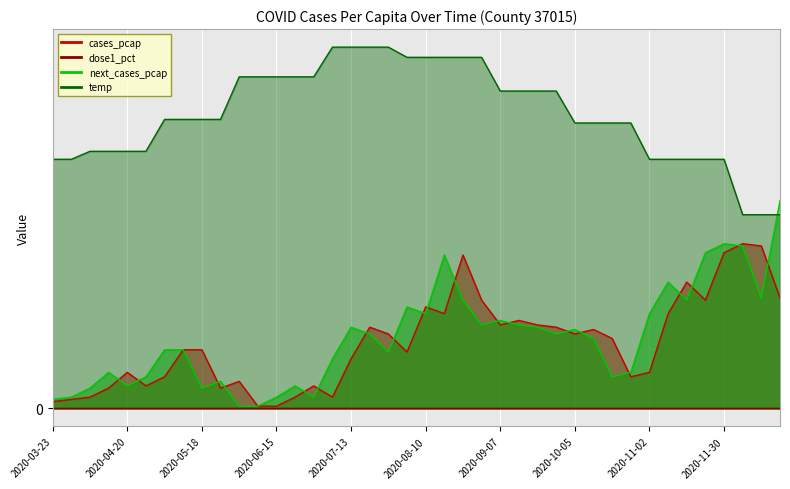

At how many categories does at least one series exceed 0?

40